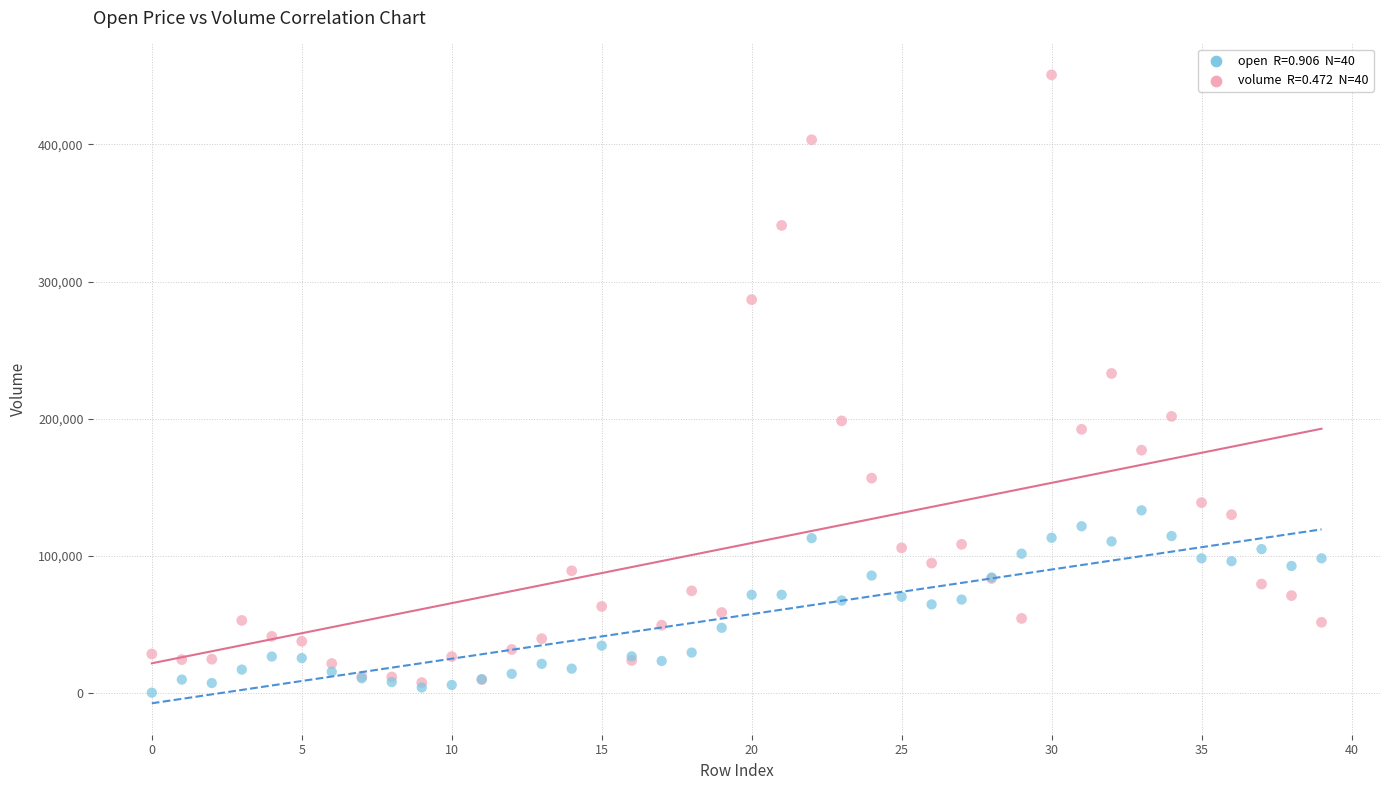

Across all series, what Y value is closest to 225524?

233025.4